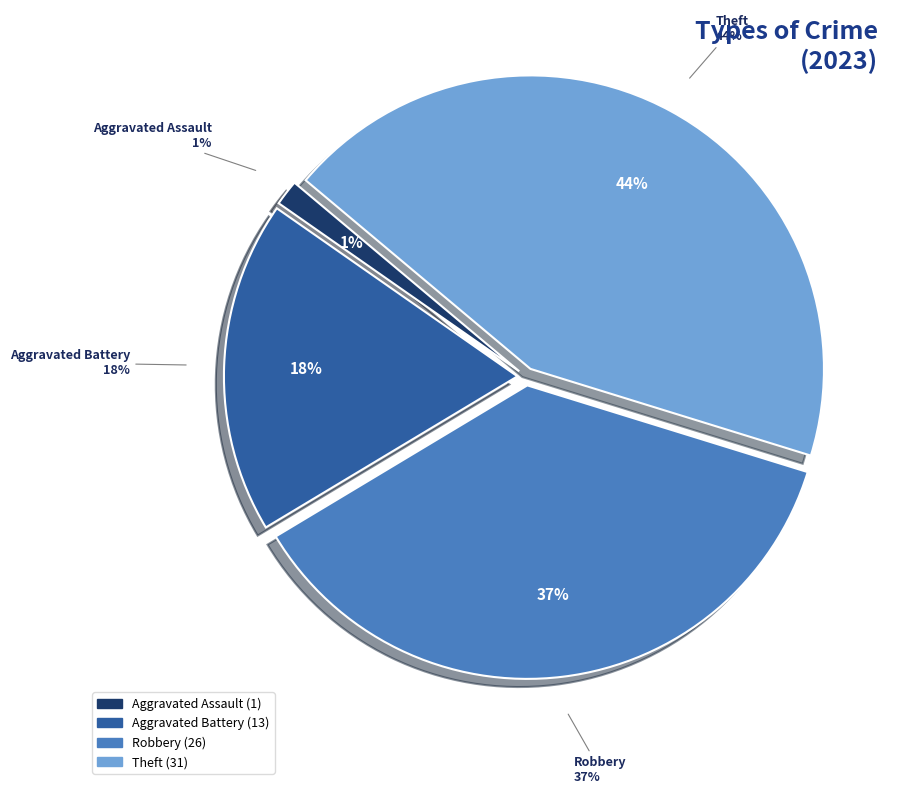

What is the change in value from Aggravated Assault to Theft?

+30